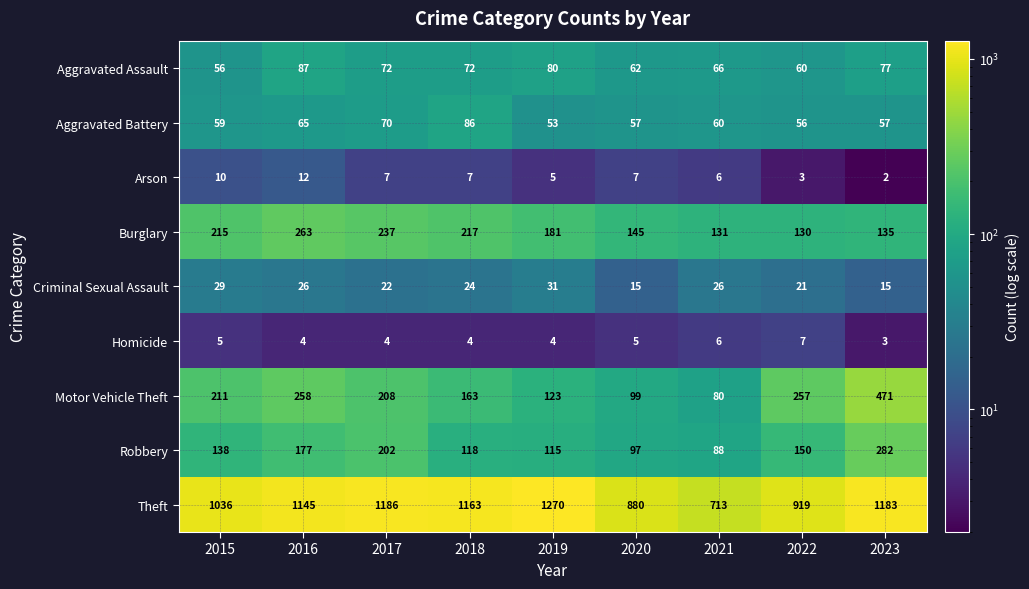

Count the number of data series in this chart.

9